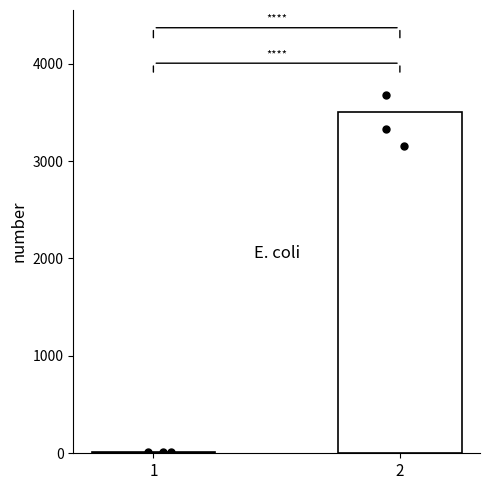

What is the change in value from 1 to 2?

+3487